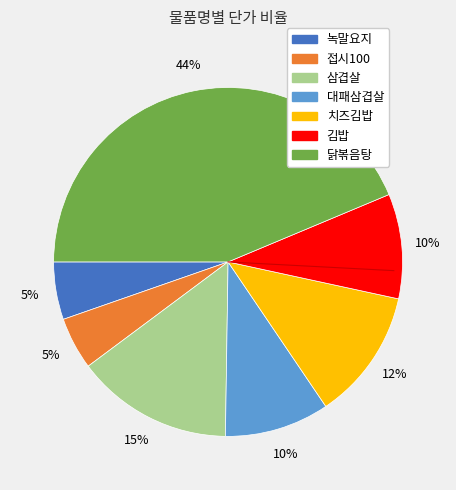

To the nearest percent, what is the average slice percentage?

14%